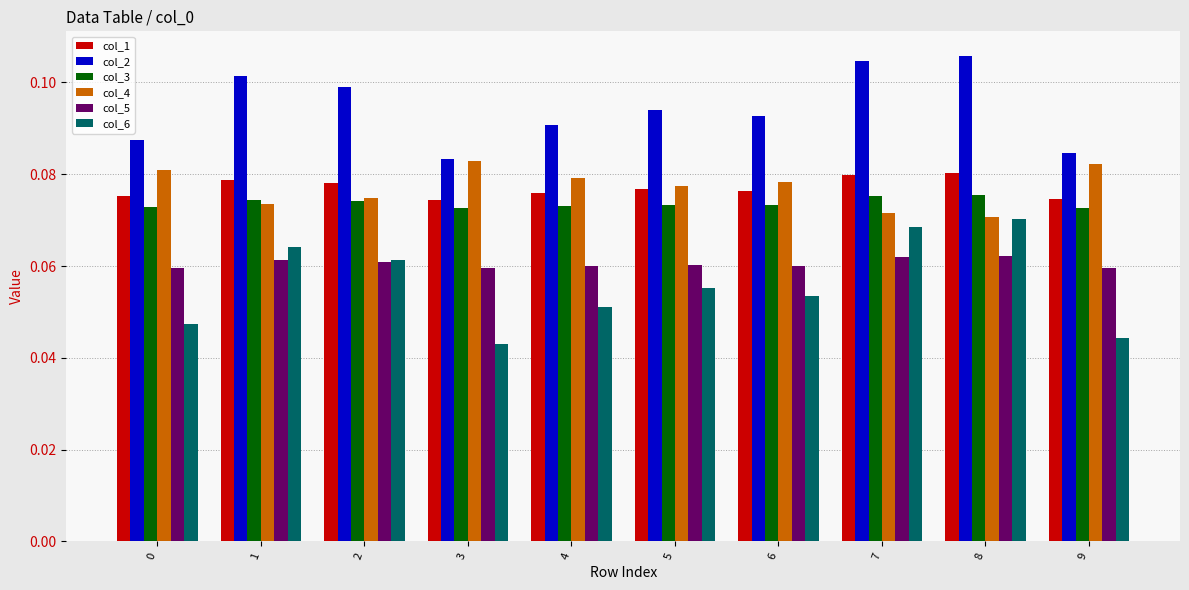

Between 3 and 7, which series saw the biggest shift?

col_6